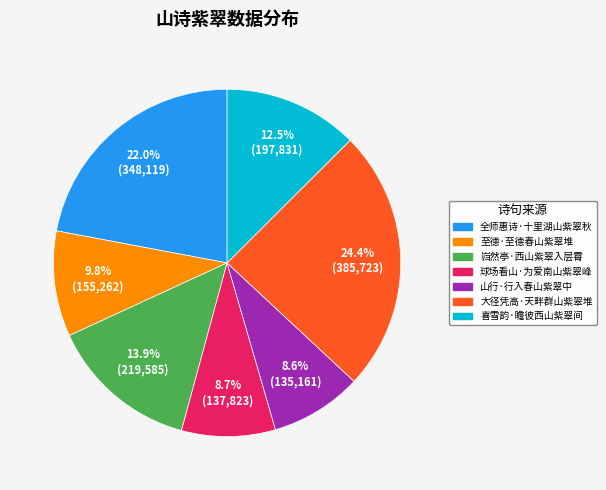

To the nearest percent, what percentage of the pie is 全师惠诗·十里湖山紫翠秋?

22%